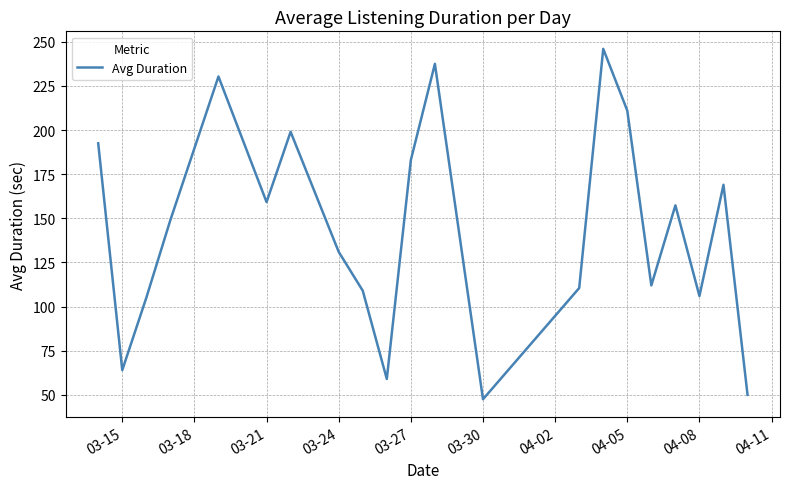

What is the smallest value displayed?

47.5